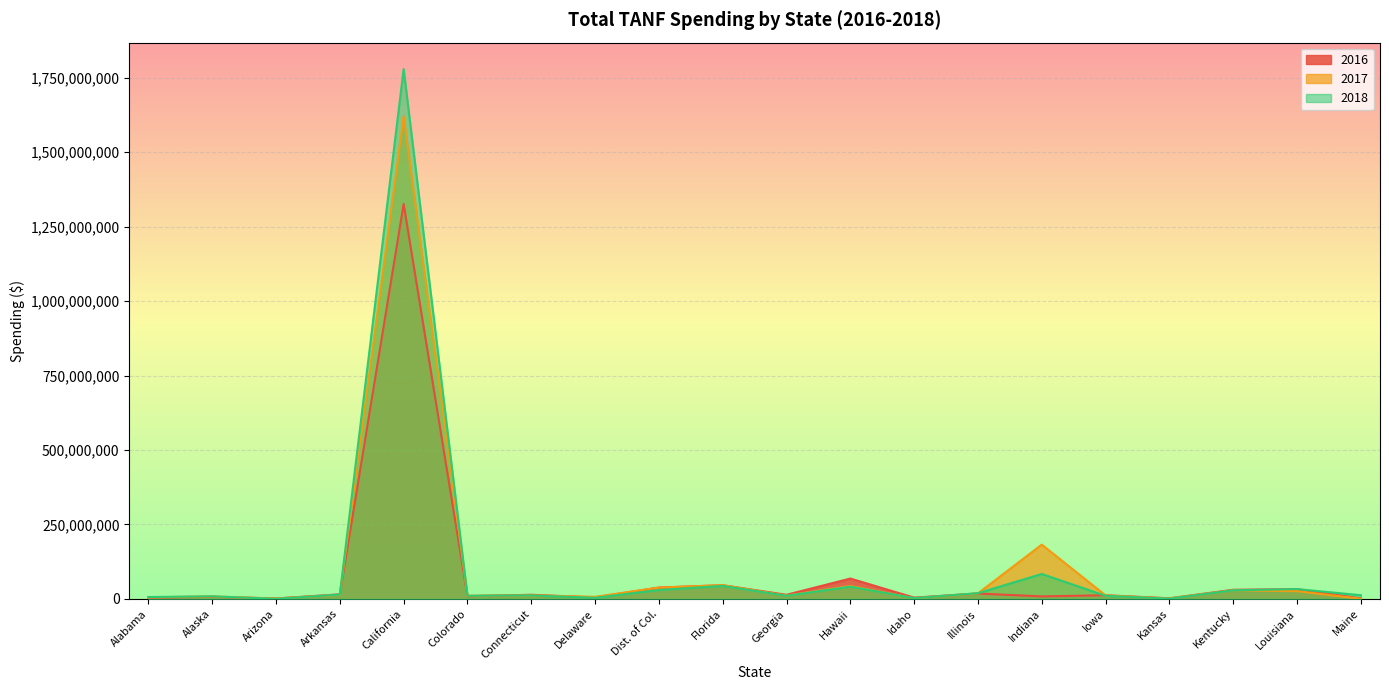

What is the difference between the second highest and minimum values in the 2017 series?

181989356